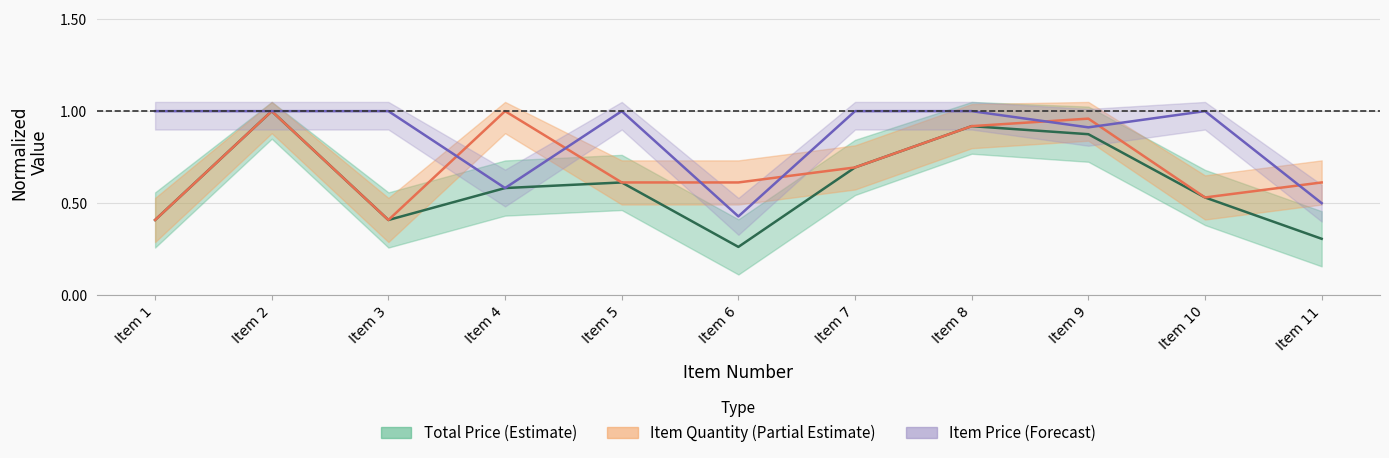

What is the maximum value for ITEM PRICE?

1.0